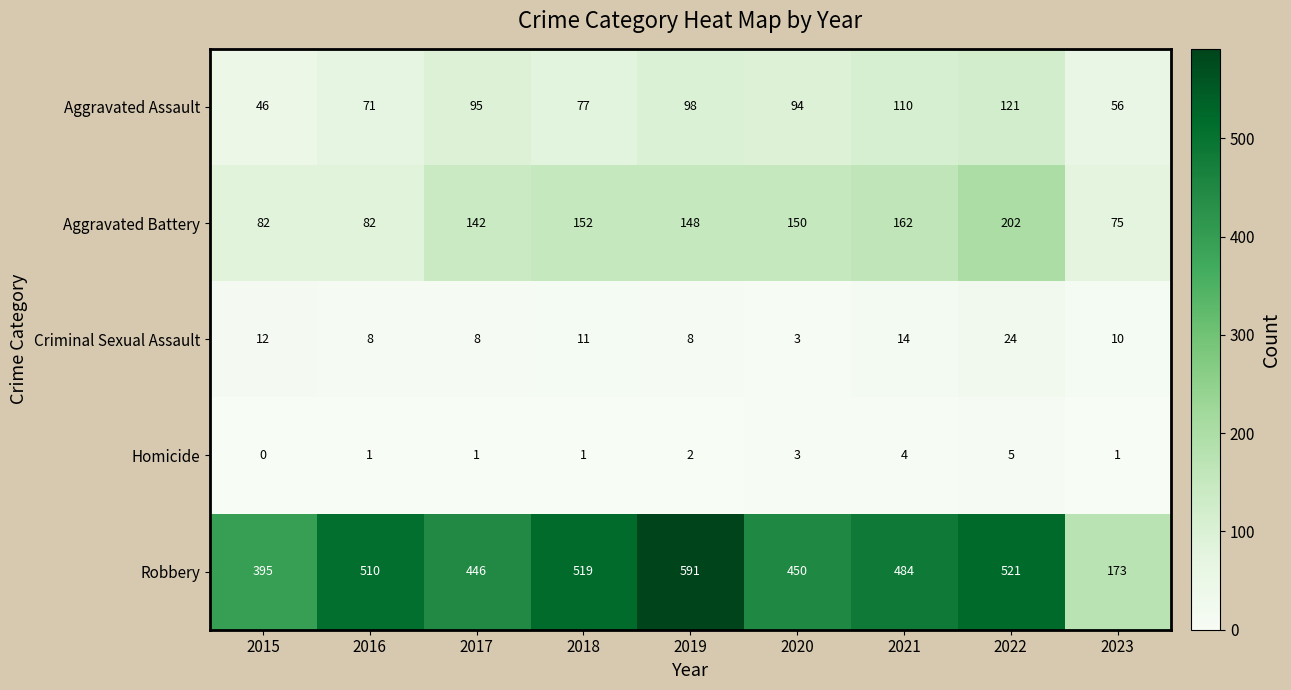

How many categories are shown in the chart?

9